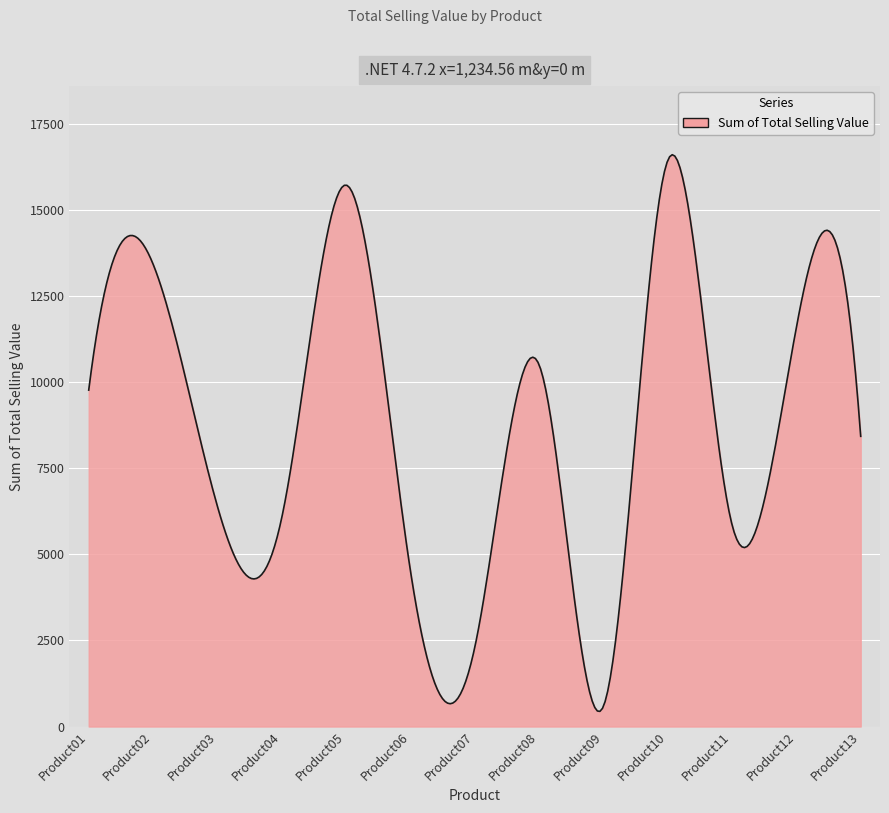

What is the maximum value shown in the chart?

16596.6